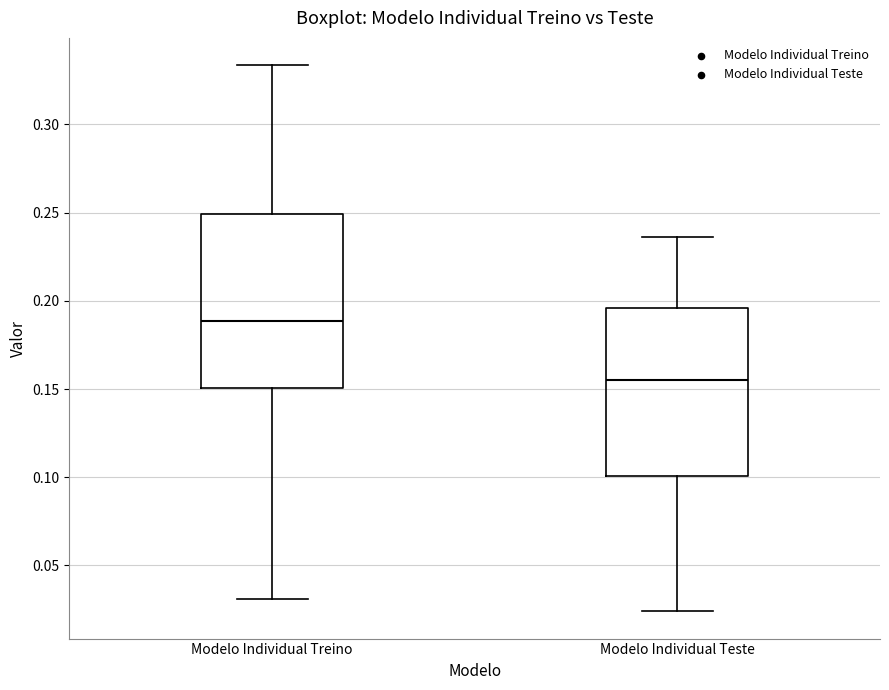

Where is the upper edge of the box for Modelo Individual Teste on the y-axis? The values are not printed on the chart, so give them approximately, as read against the axis.

0.195